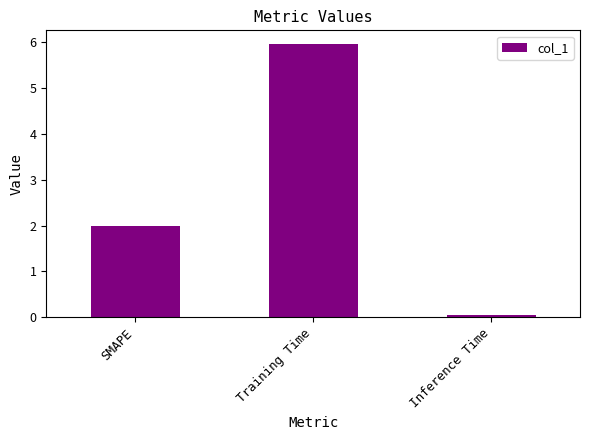

Between Training Time and SMAPE, which is larger?

Training Time